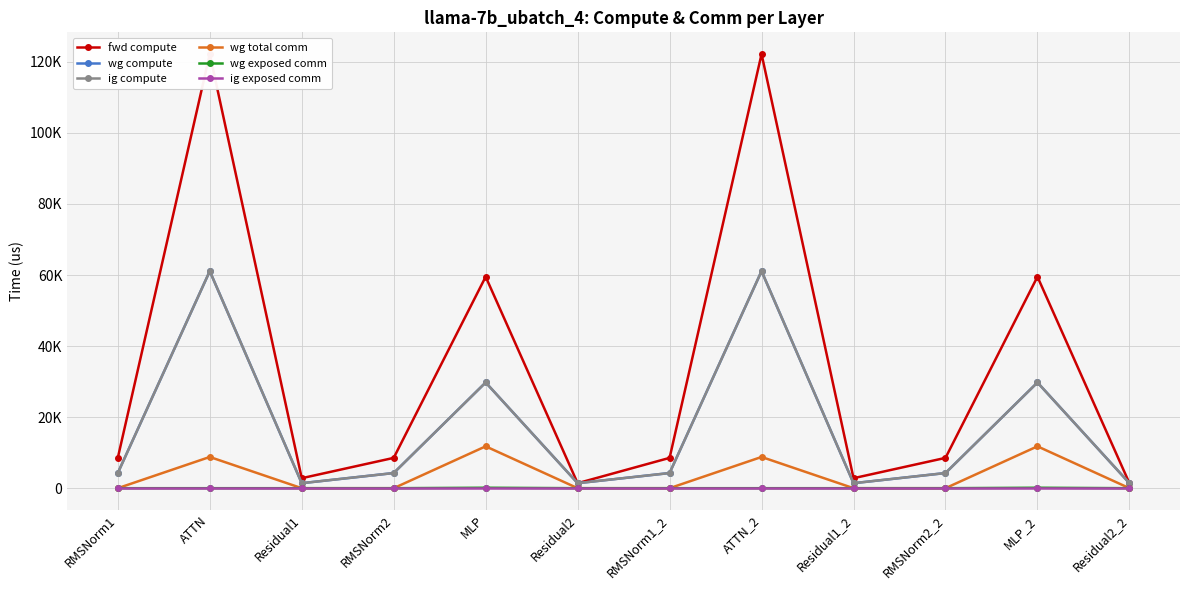

What are all the series names shown in the legend?

fwd compute, wg compute, ig compute, wg total comm, wg exposed comm, ig exposed comm